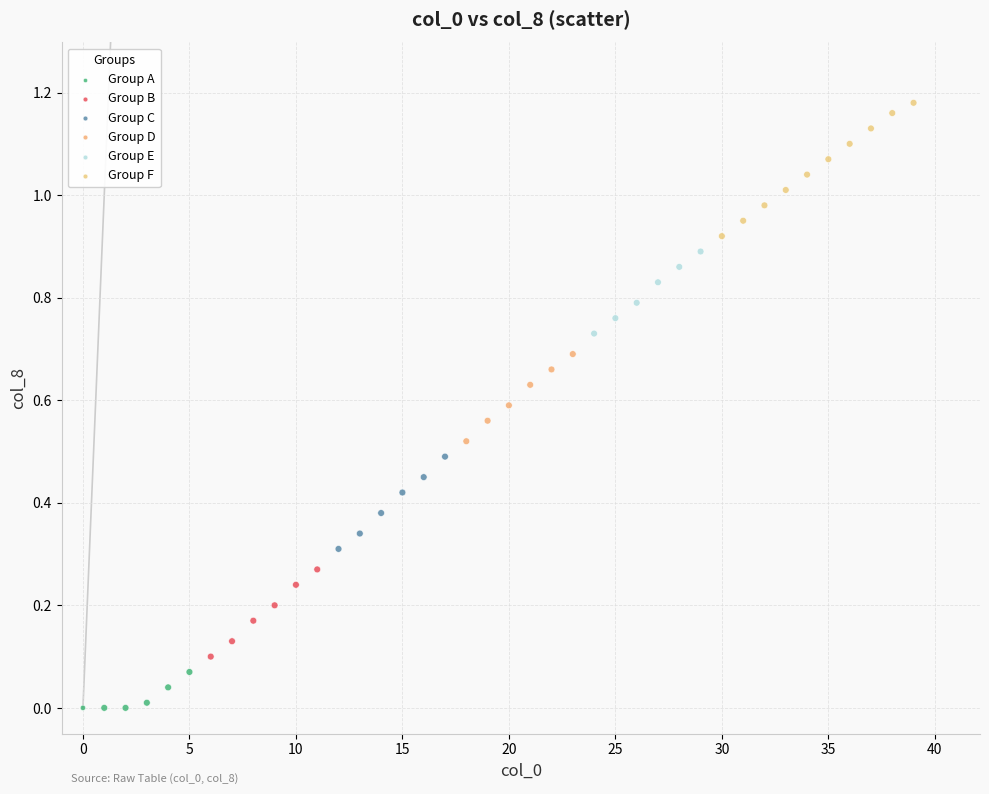

Which series reaches the minimum Y coordinate?

Group A